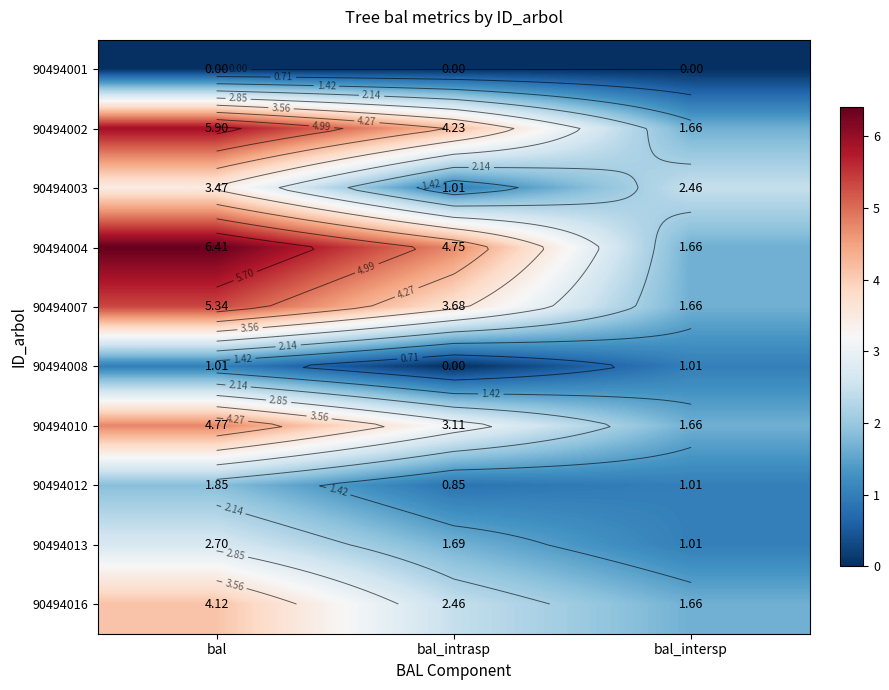

Which category has the highest value across all series?

bal